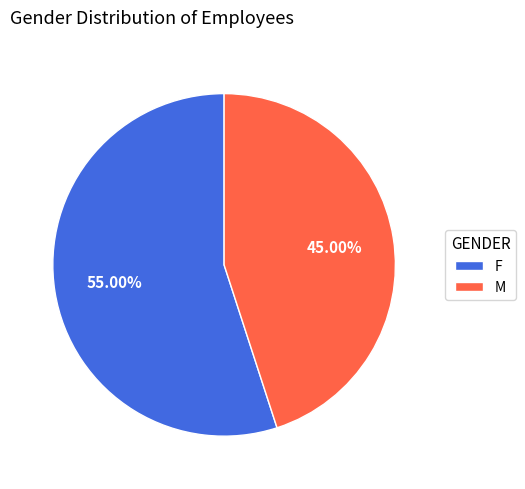

To the nearest percent, what is the average slice percentage?

50%